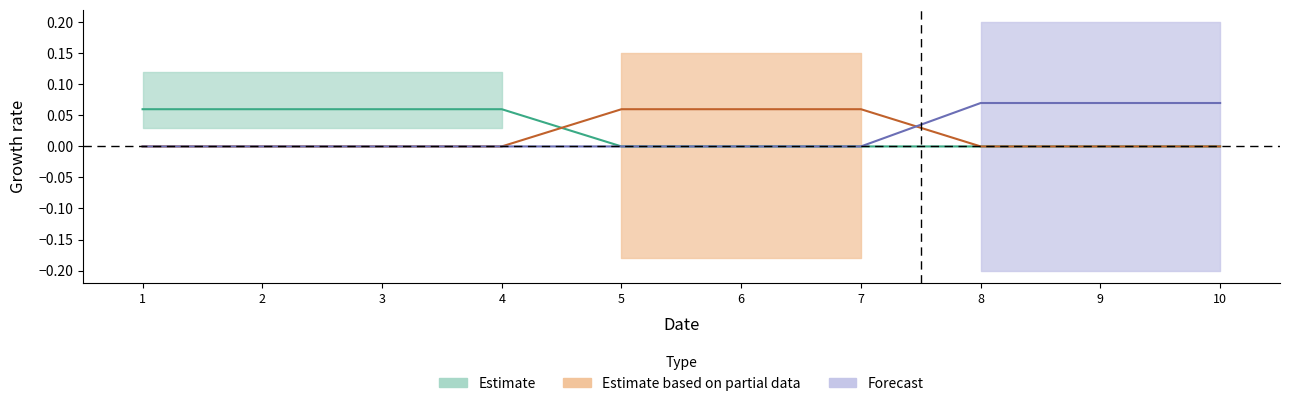

True or false: col_2 has a value of 0.0 at 10.

False